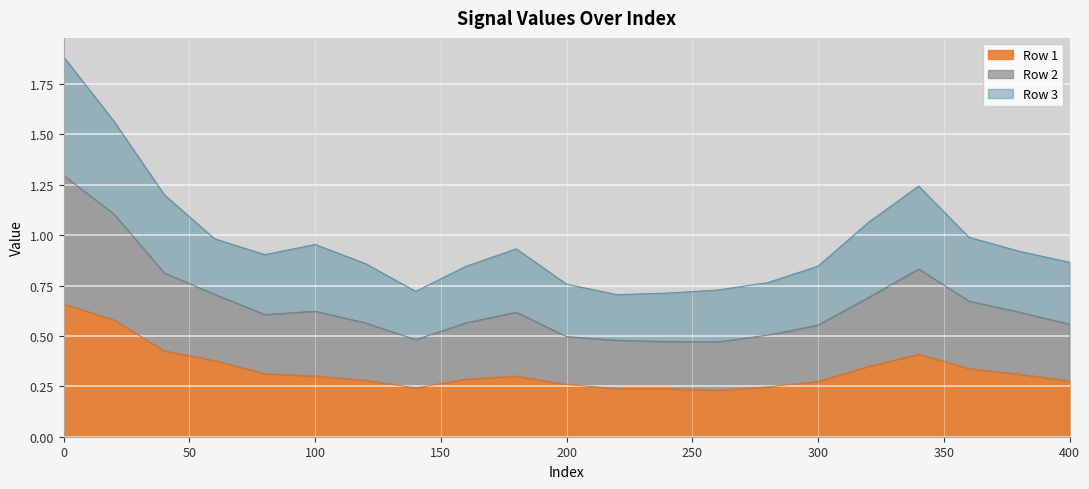

What is the highest value of the Row 1 series?

0.7